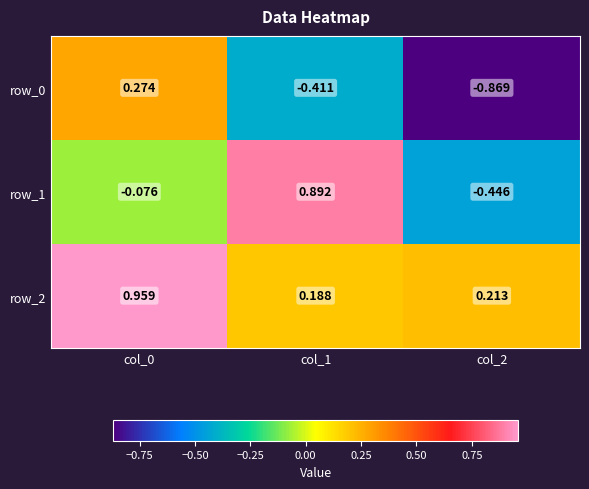

Between col_0 and col_2, which series saw the biggest shift?

row_0